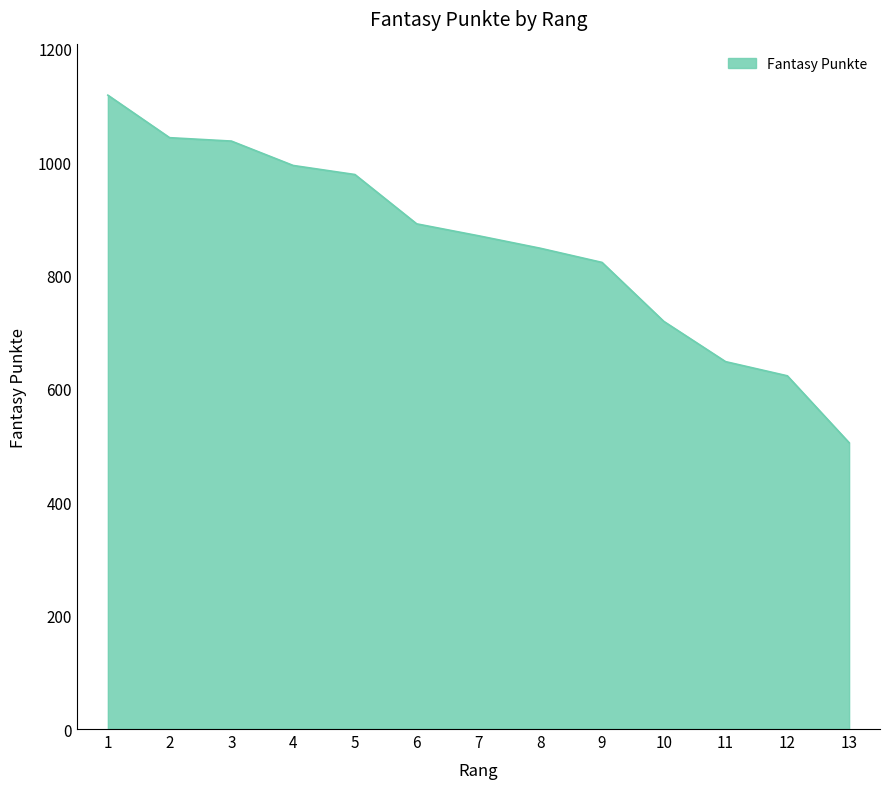

True or false: the data has more than 1 interior local peaks.

False